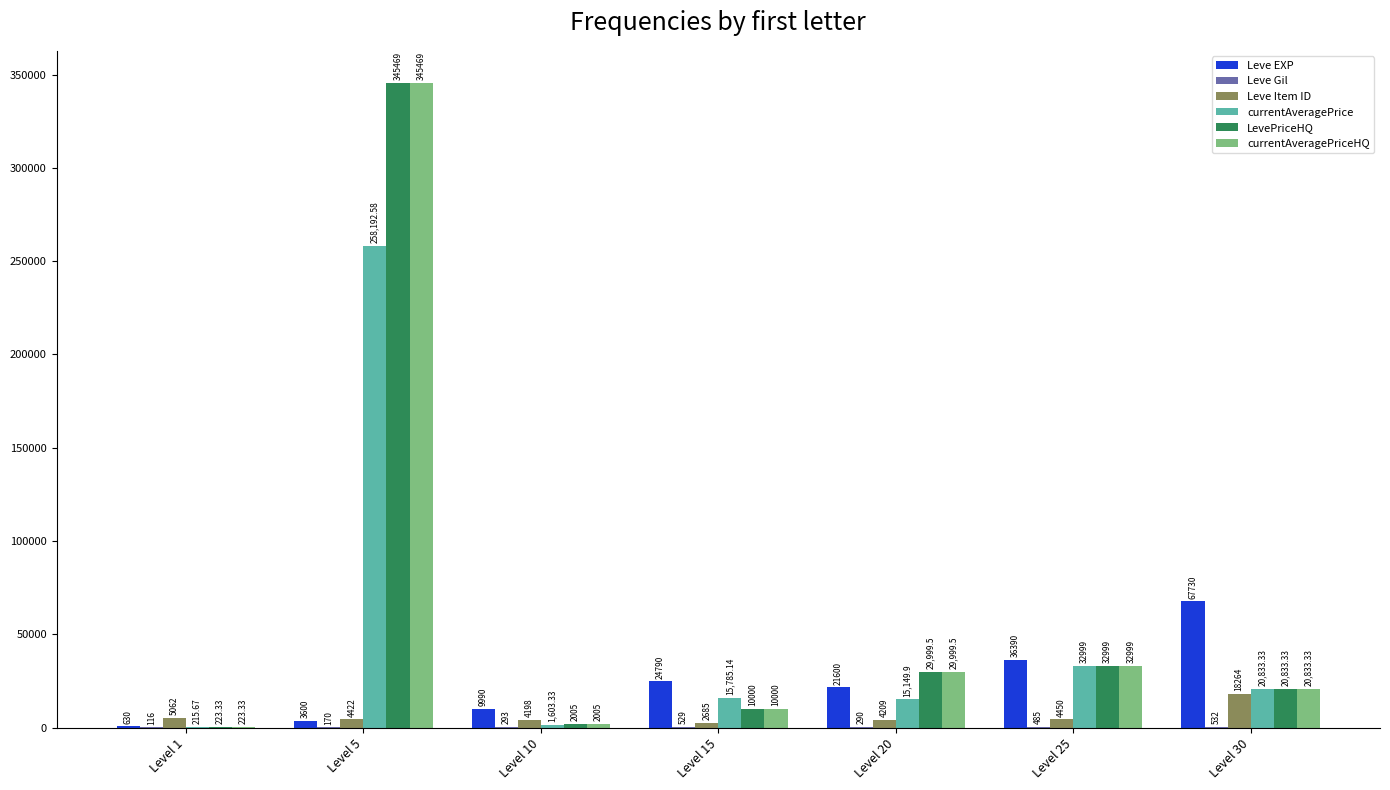

What is the sum of the Leve Item ID values at Level 25 and Level 5?

8872.0